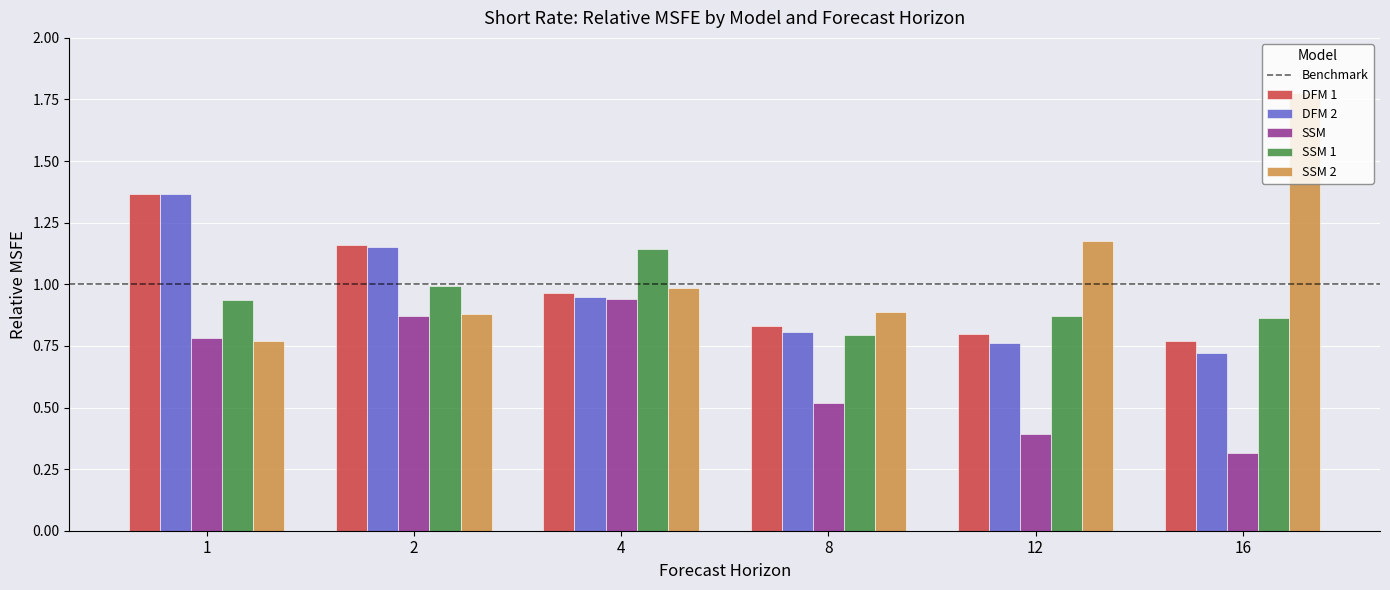

What is the sum of the DFM 1 values at 16 and 4?

1.7